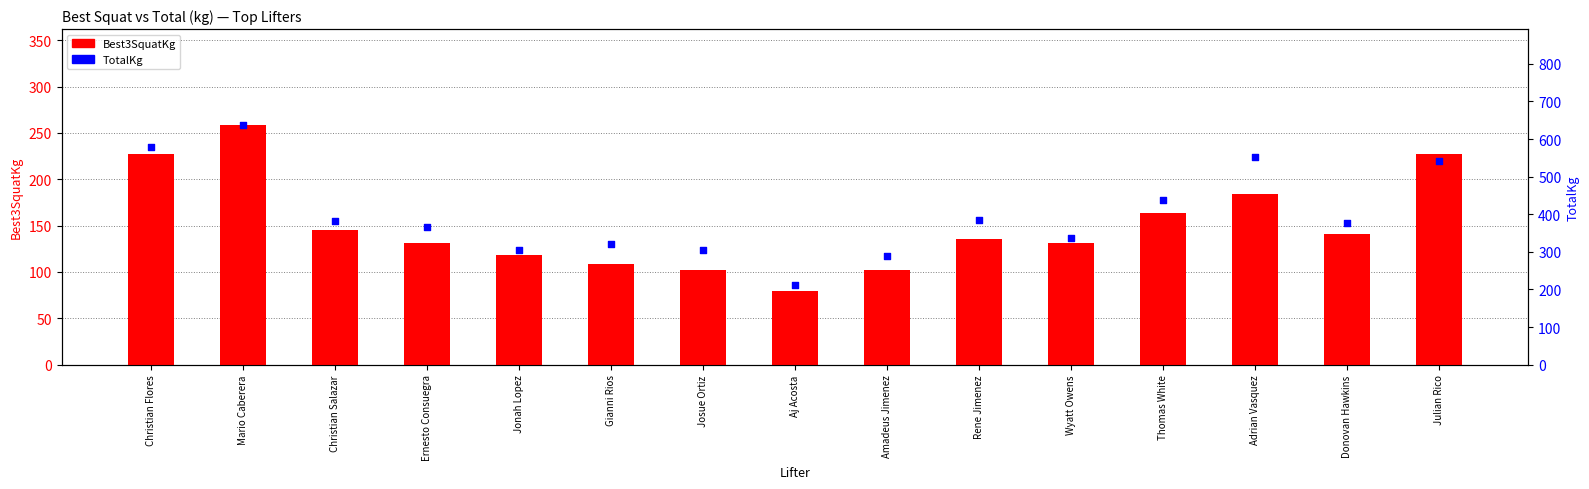

What is the total value across all series at Adrian Vasquez?

737.1